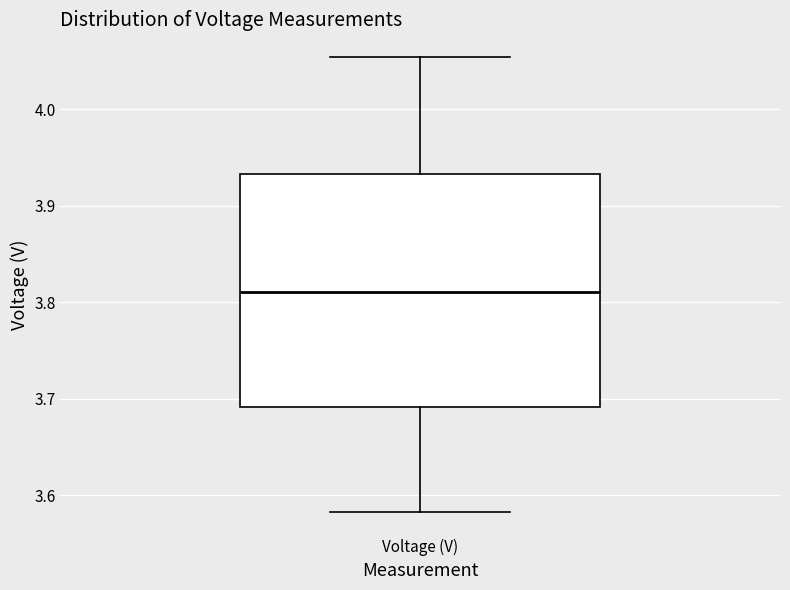

Read this box plot against the y-axis: the position of the median line, the range covered by the box, and the ends of both whiskers. The values are not printed on the chart, so give them approximately, as read against the axis.

median 3.81, box 3.69 to 3.93, whiskers 3.58 to 4.05